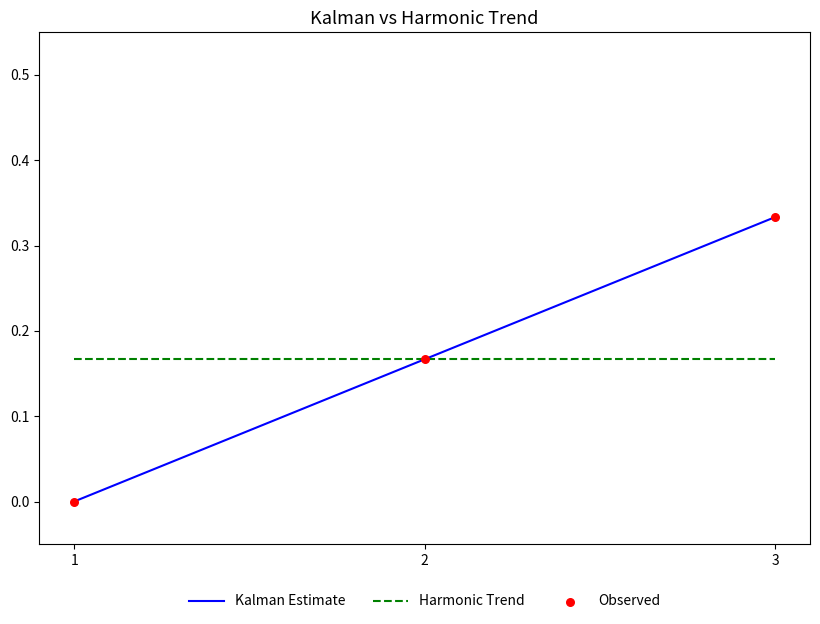

At how many categories does at least one series exceed 0?

3